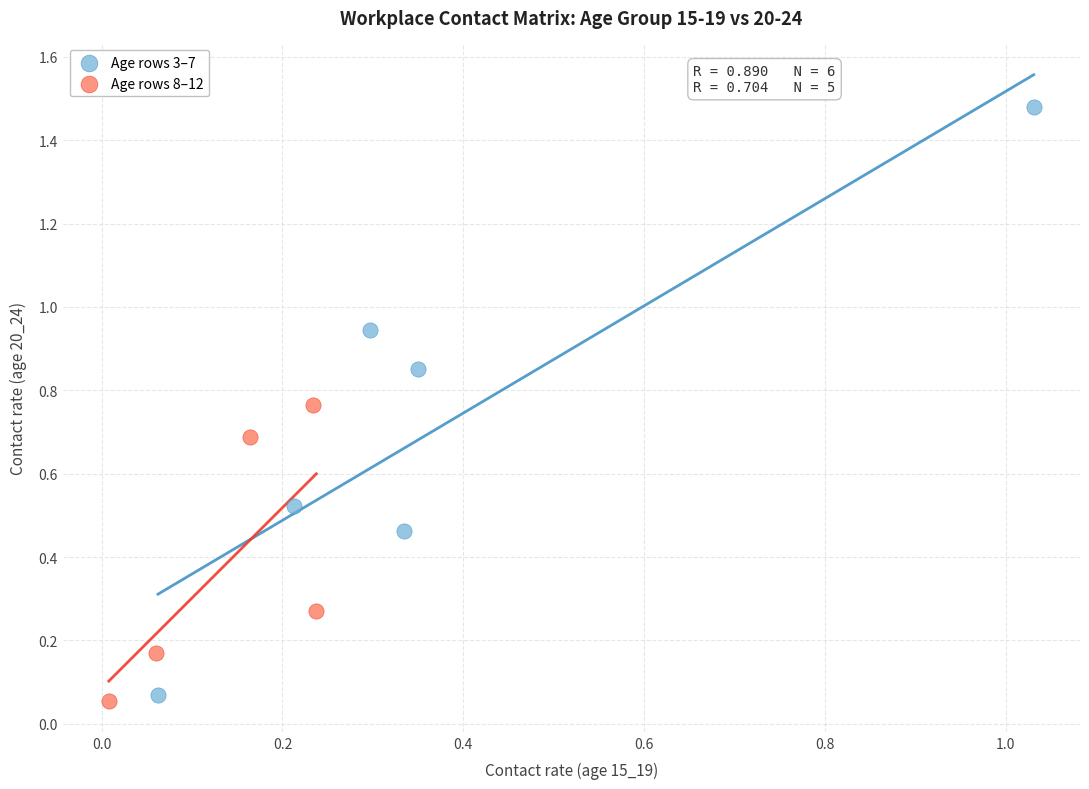

Which series reaches the maximum Y coordinate?

Age rows 3–7